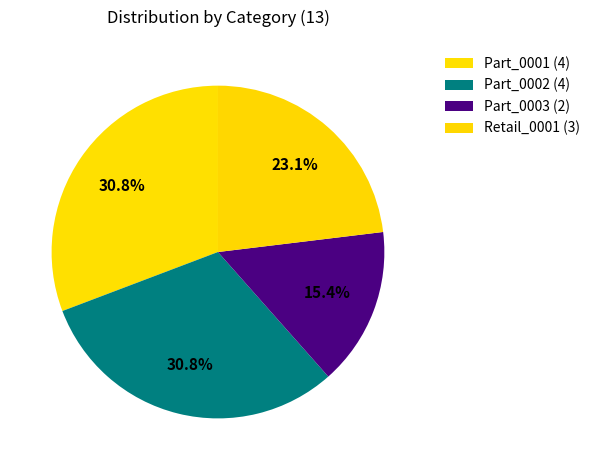

How many segments does this pie chart have?

4